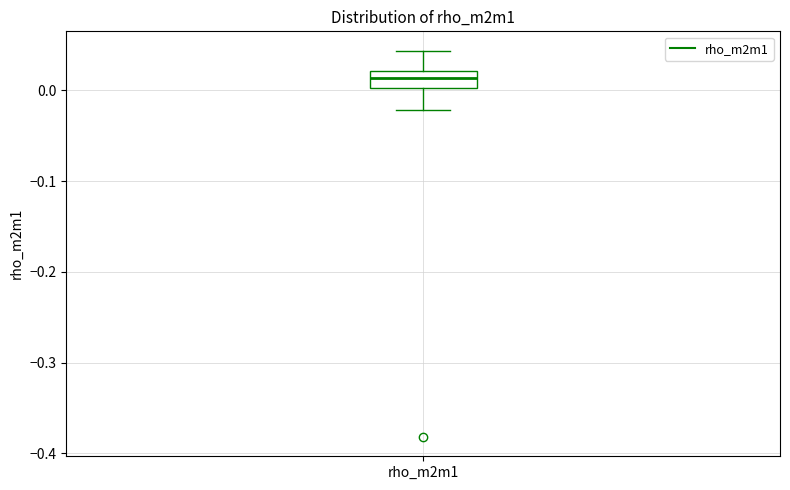

Where does the median line of the box for rho_m2m1 sit on the y-axis? The values are not printed on the chart, so give them approximately, as read against the axis.

0.01